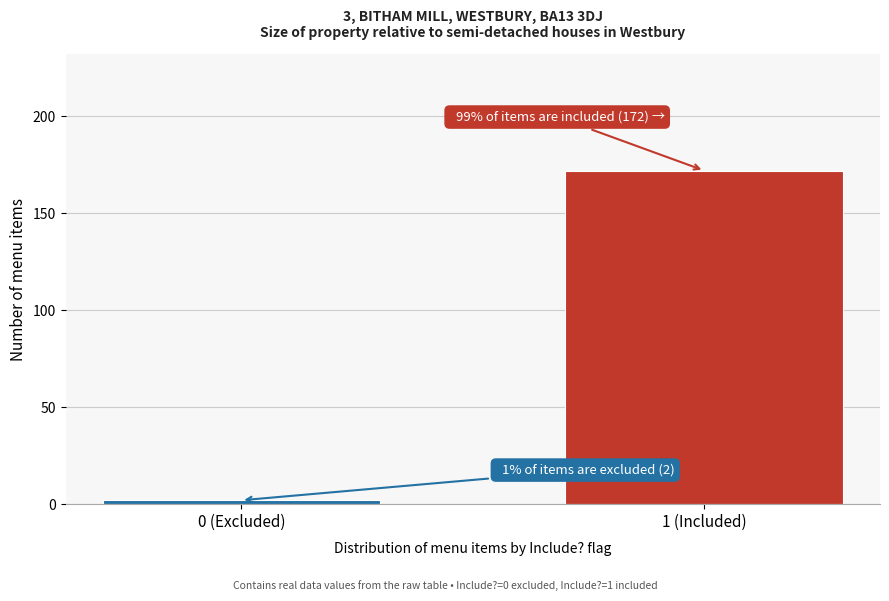

Reading left to right, transcribe all the data shown in this chart.

0 (Excluded)=2	1 (Included)=172